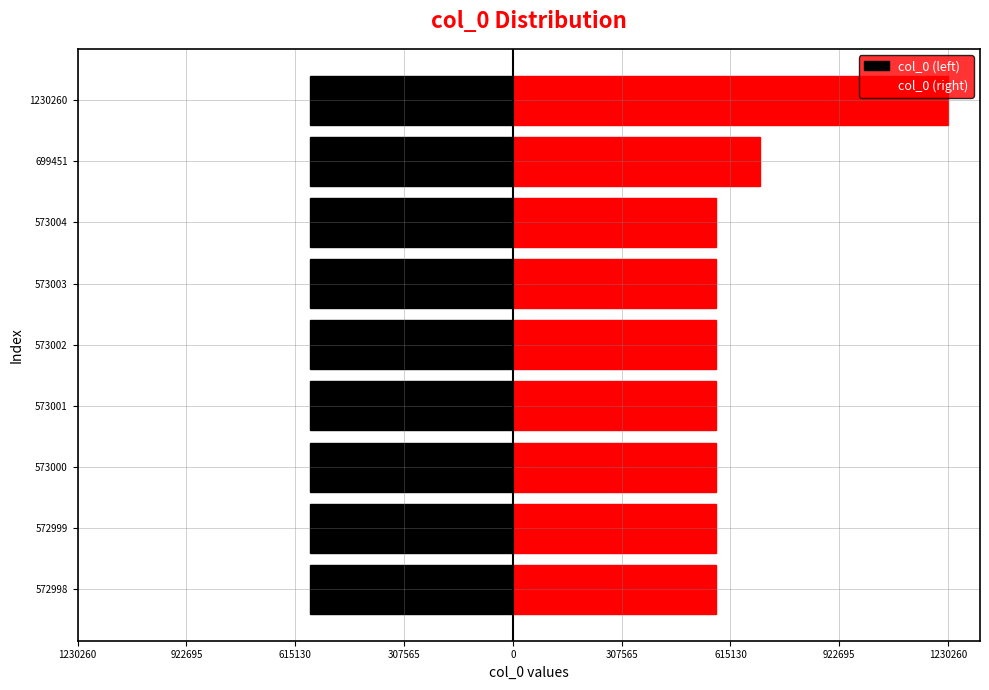

At which category is the sum across all series the highest?

1230260